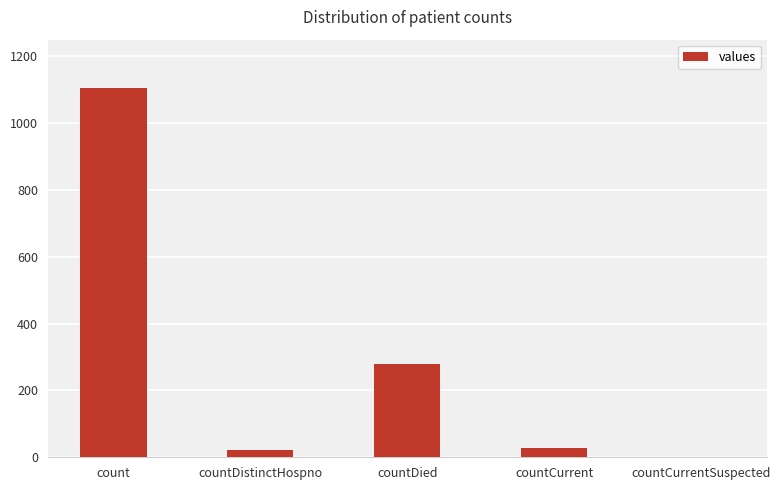

Read the value at countDistinctHospno.

23